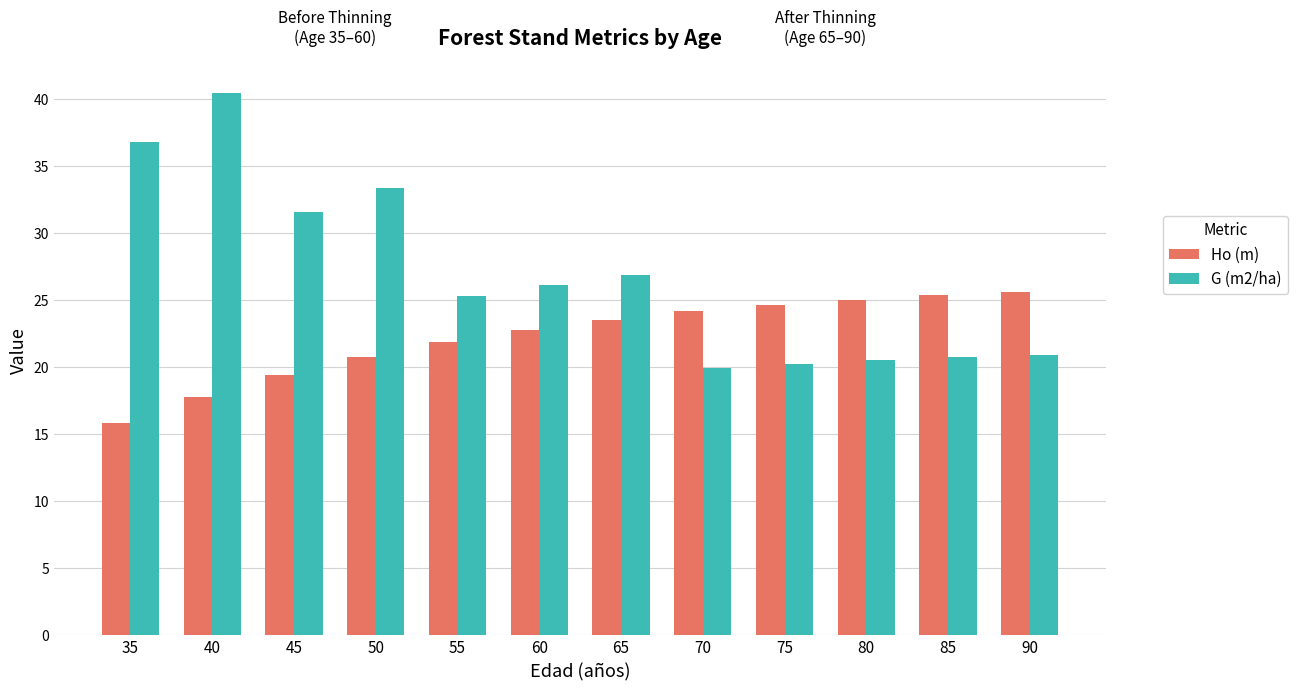

Which series has the largest range (max minus min)?

G (m2/ha)